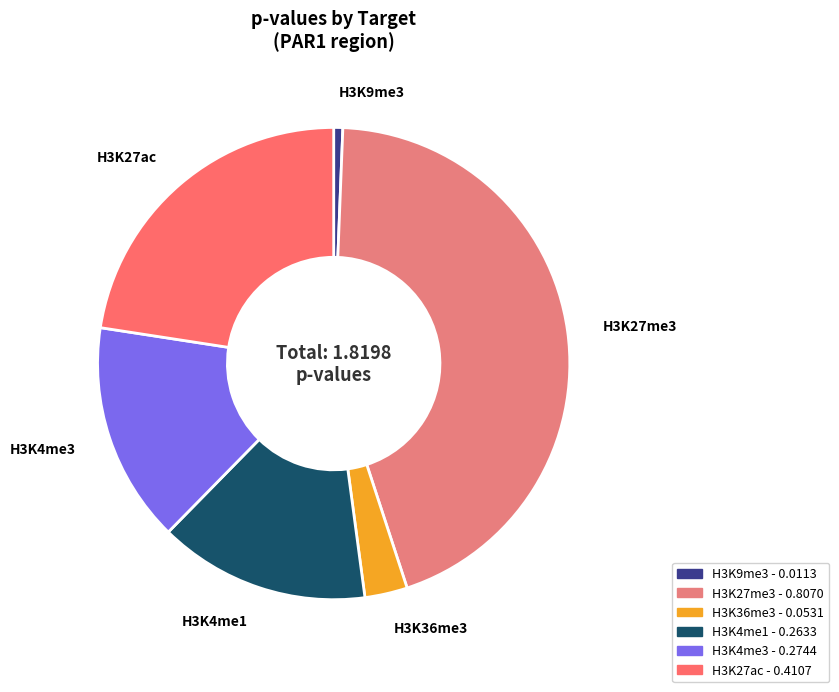

Between H3K4me1 and H3K36me3, which is larger?

H3K4me1